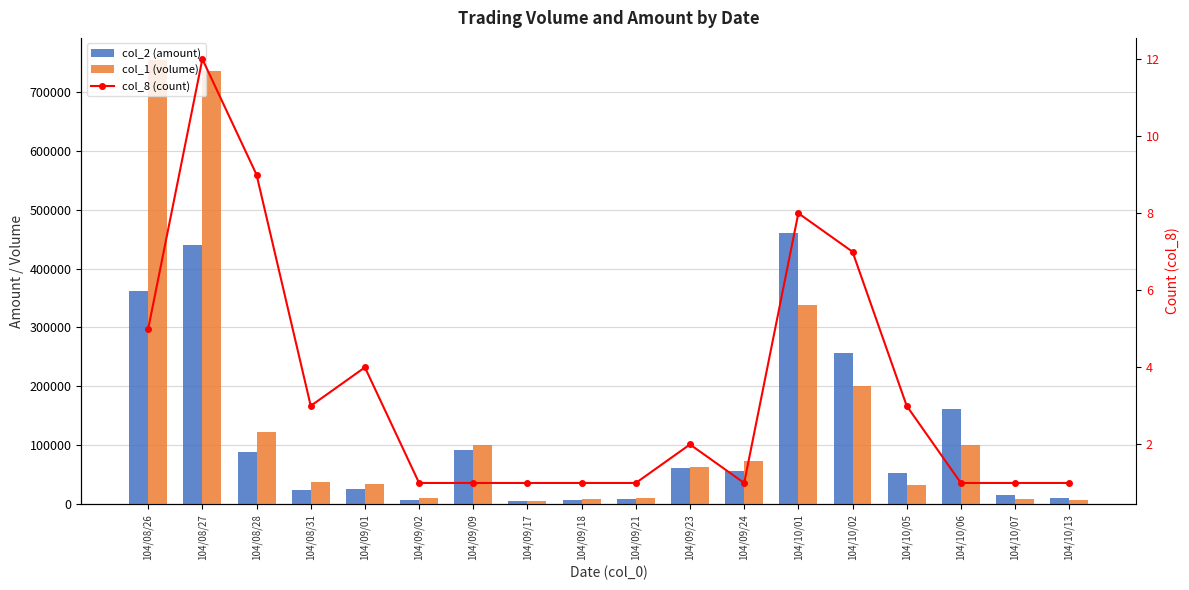

What value does the col_1 (volume) series have at 104/08/28, to the nearest 10?

122000